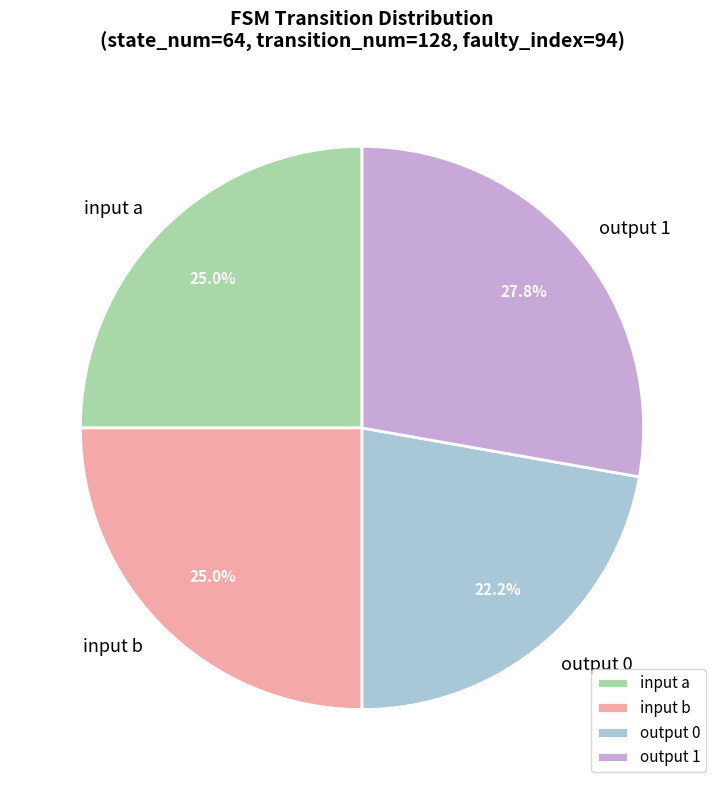

How many slices are in this pie chart?

4